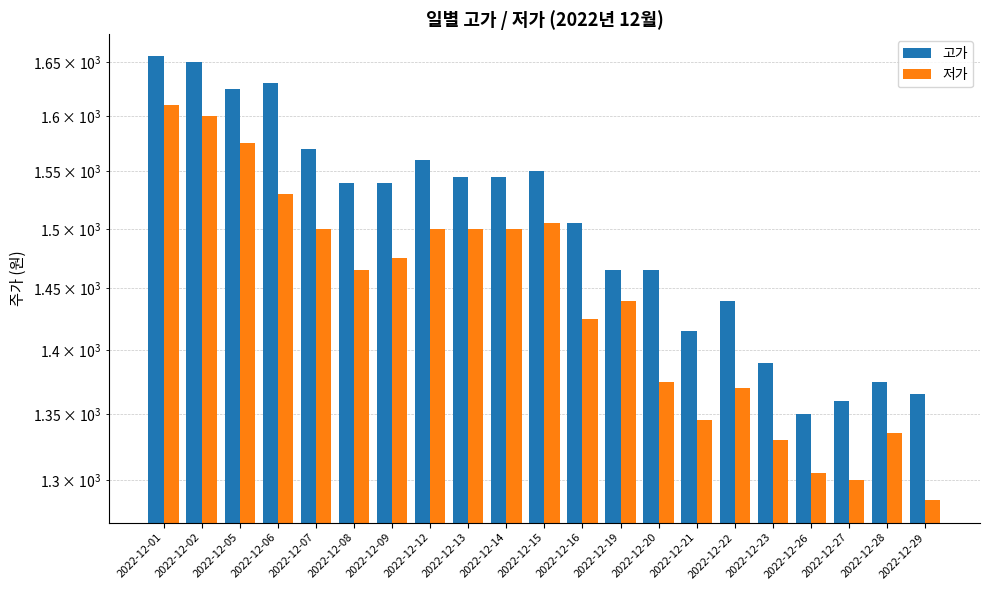

What is the sum of the 고가 values at 2022-12-14 and 2022-12-06?

3175